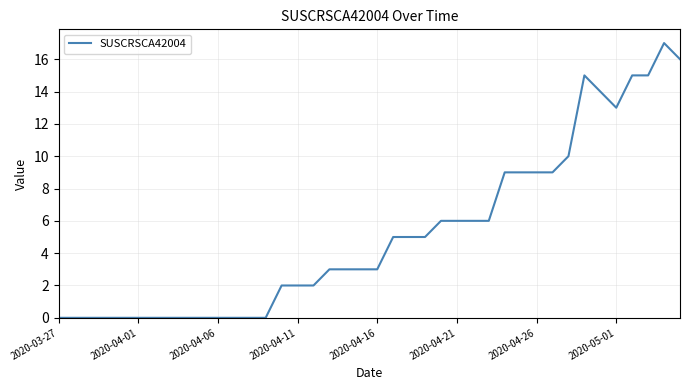

What is the difference between the maximum and minimum values?

17